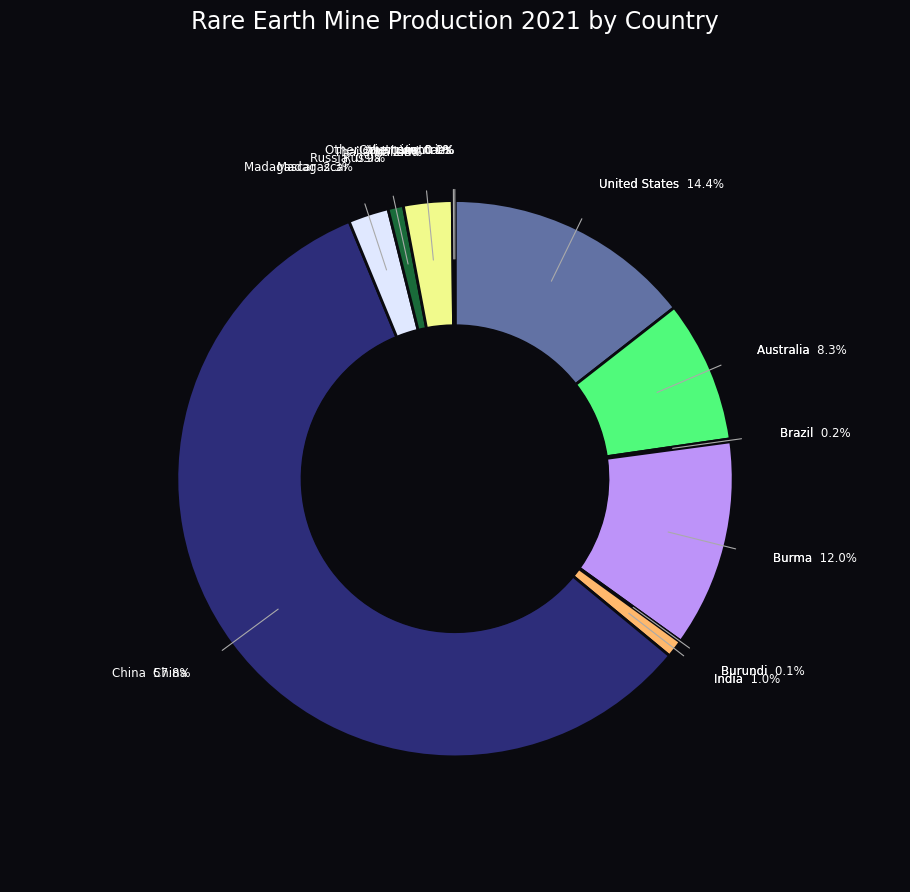

Is there any slice that represents more than half of the pie?

Yes